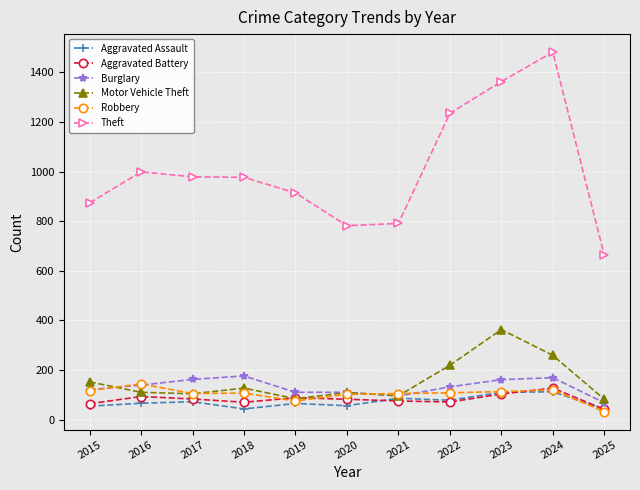

Which category has the highest value across all series?

2024